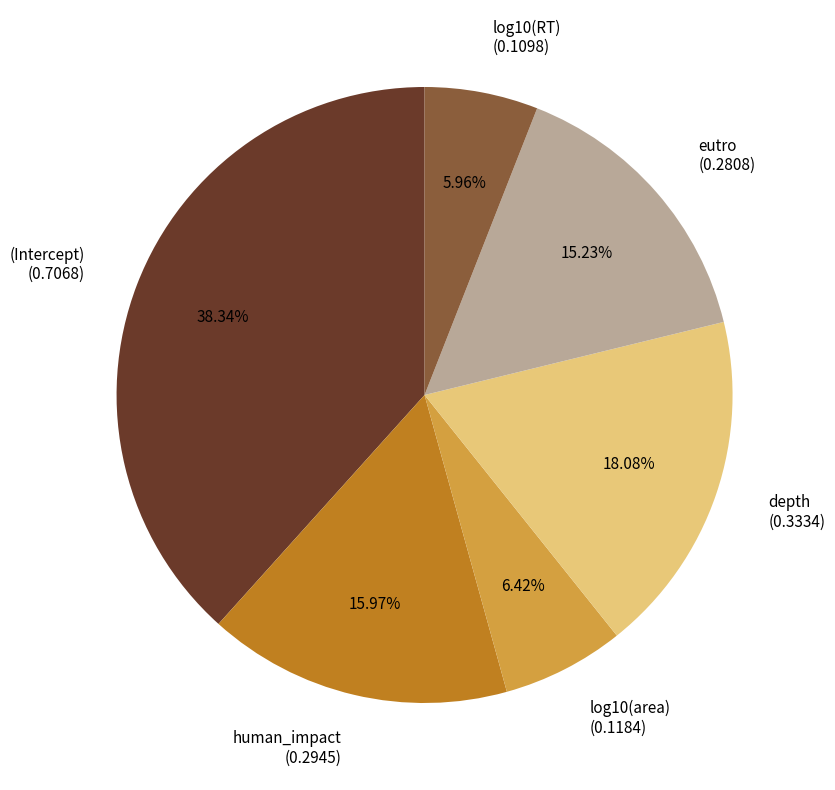

Does eutro account for over 50% of the chart?

No